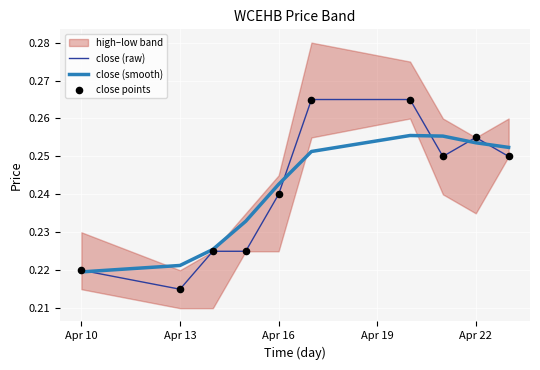

At which label is close (smooth) closest to 0?

Apr 10